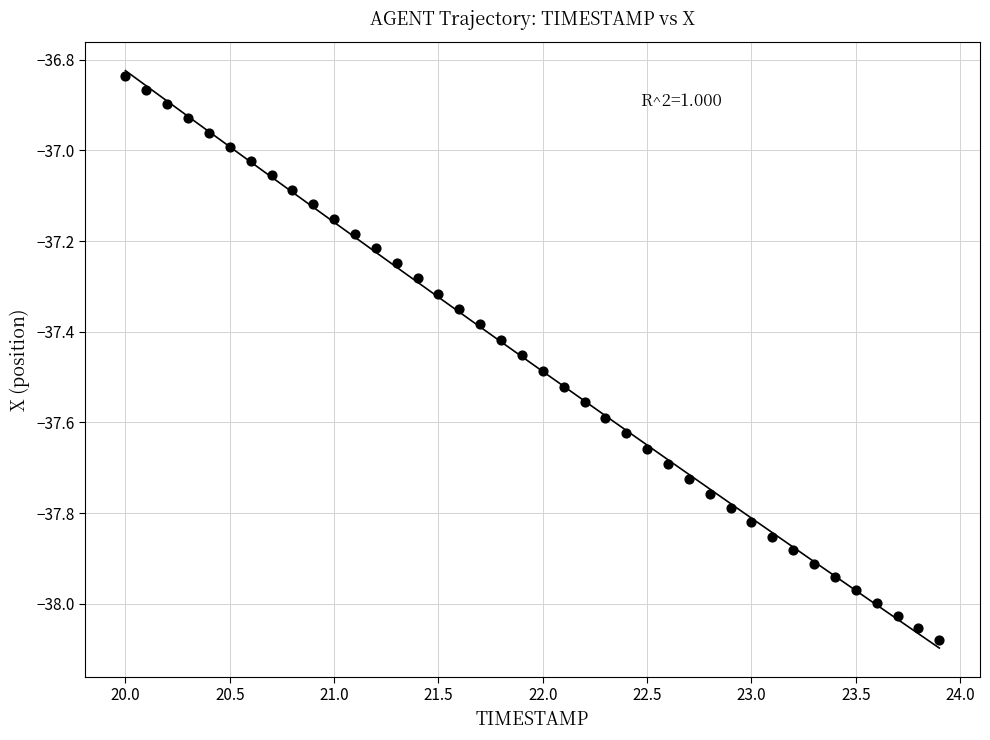

What is the range of X values (max minus min)?

3.9